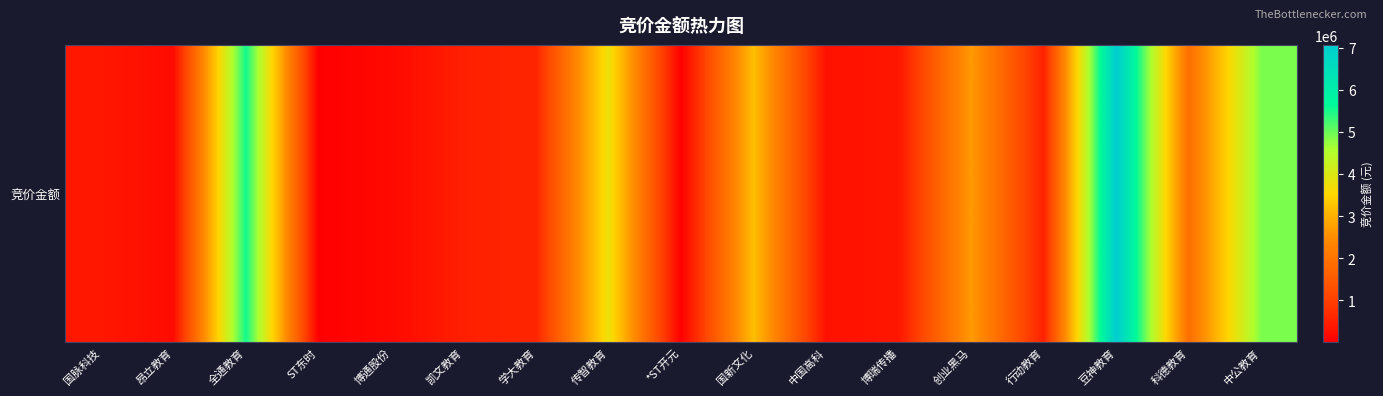

What is the average value?

1890344